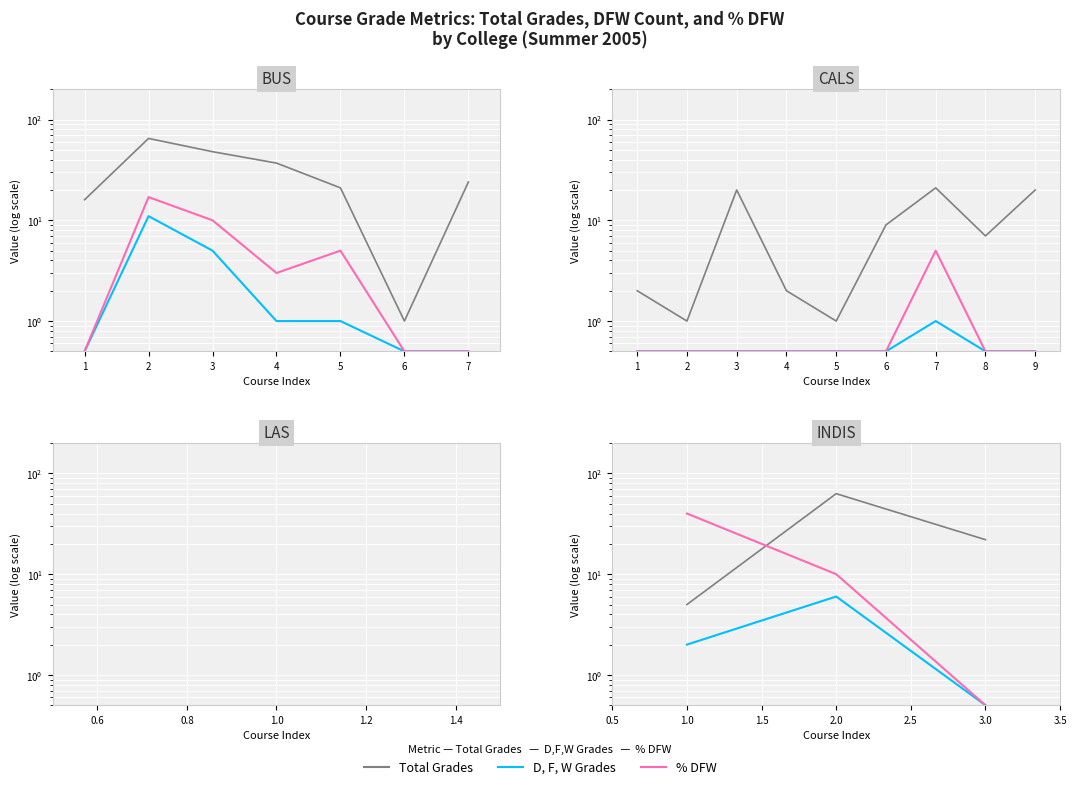

Which has a higher value, 3.0 or 2.0?

2.0